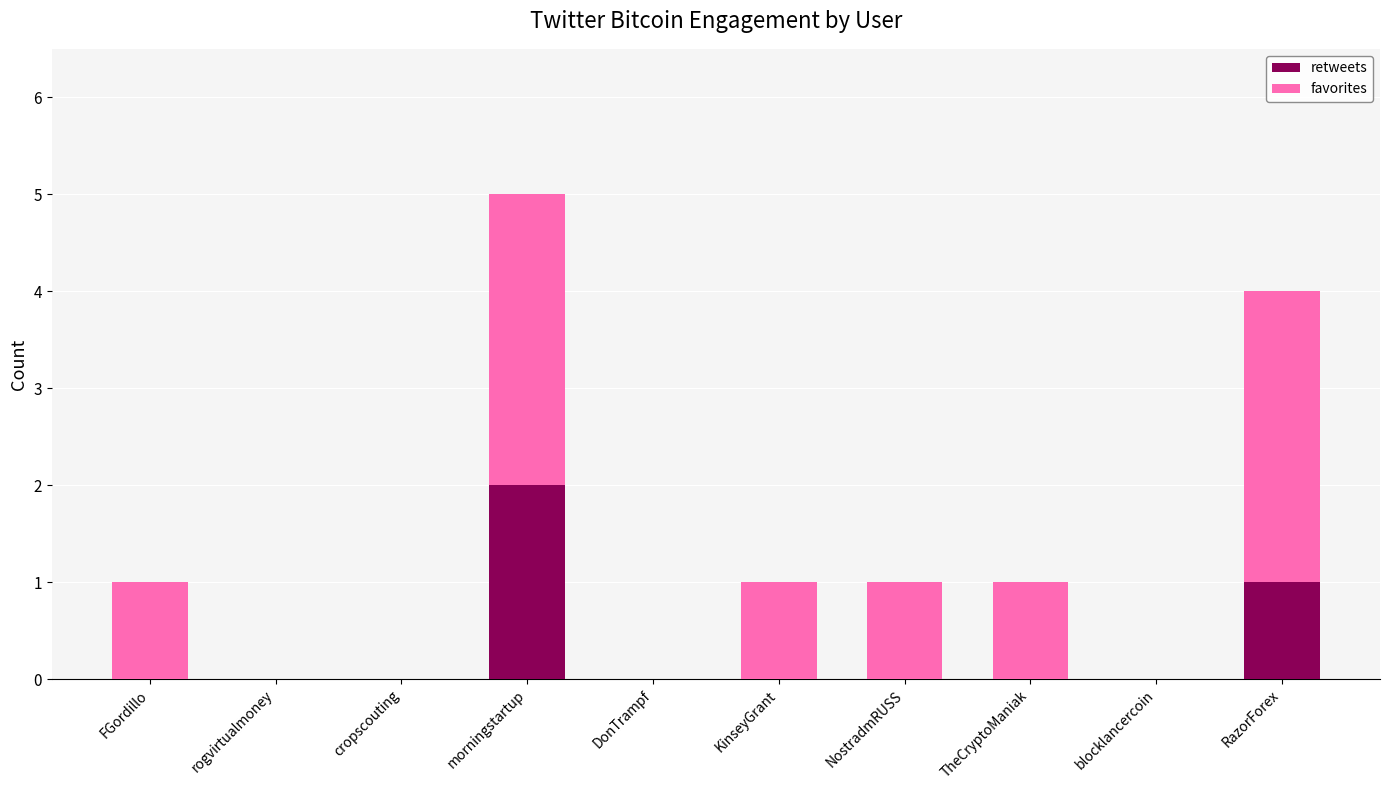

The value of retweets at TheCryptoManiak is -1. True or false?

False